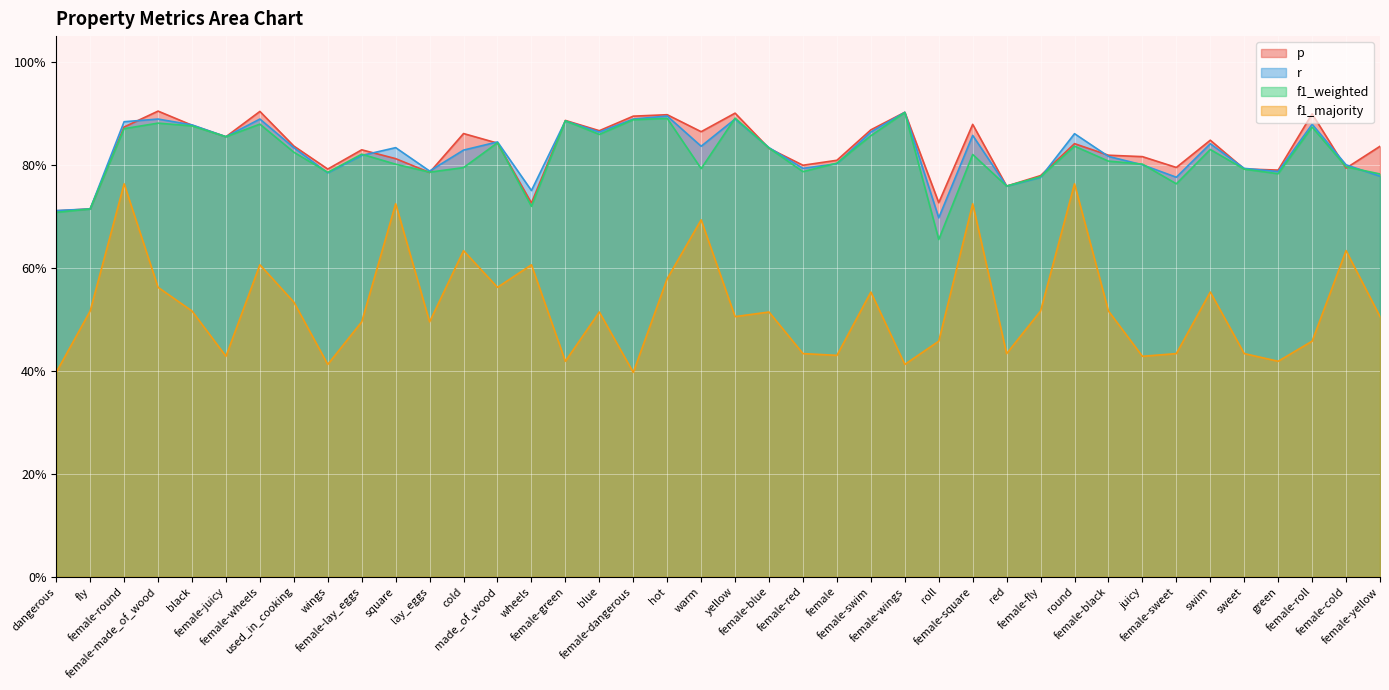

True or false: f1_weighted and p intersect in this chart.

True